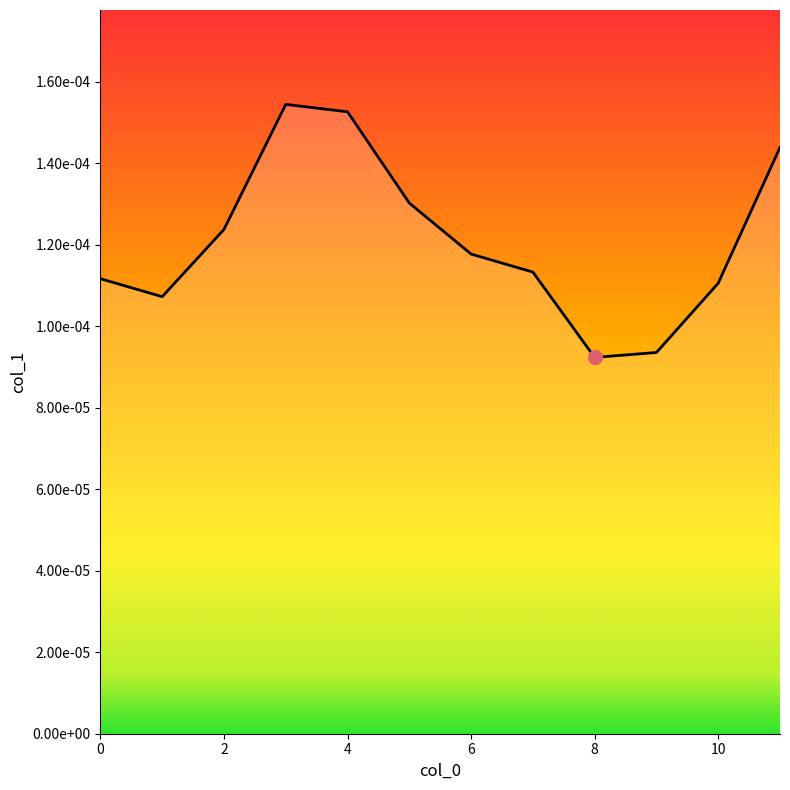

Count the values in the range 0 to 1.

12